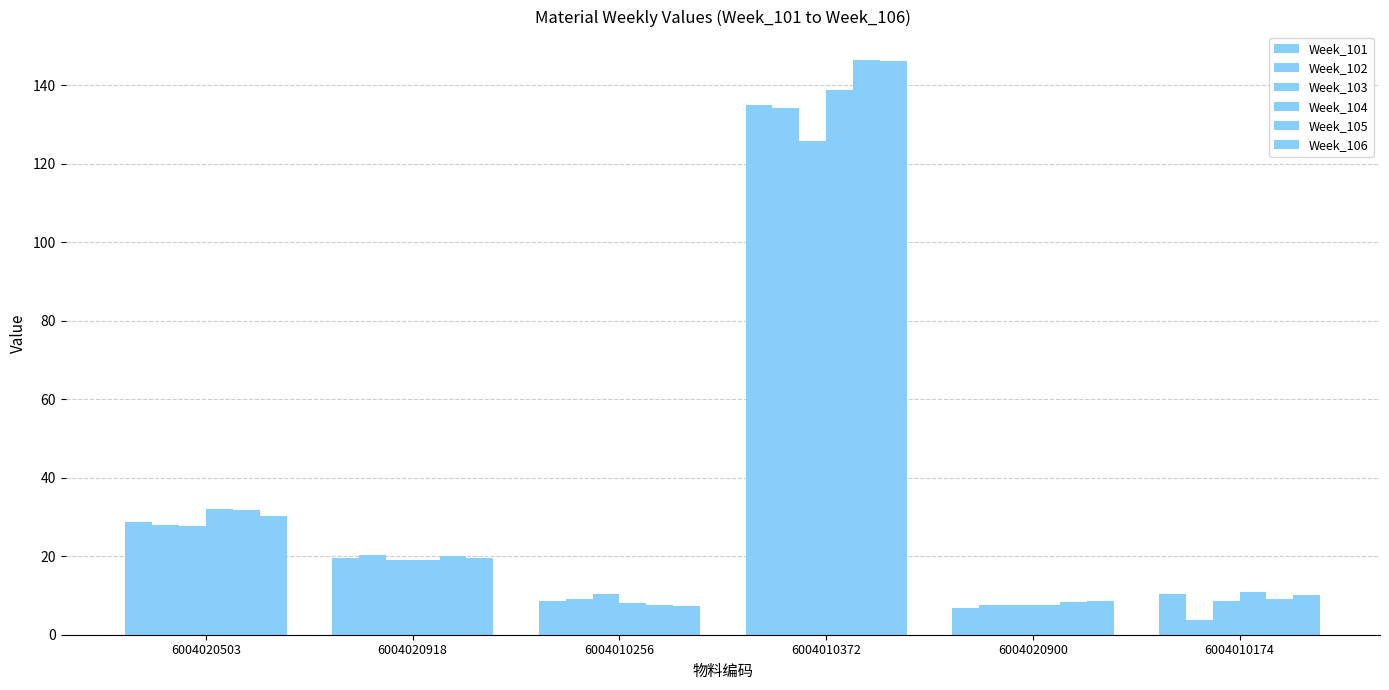

List the labels in order of Week_102 value, smallest first.

6004010174, 6004020900, 6004010256, 6004020918, 6004020503, 6004010372